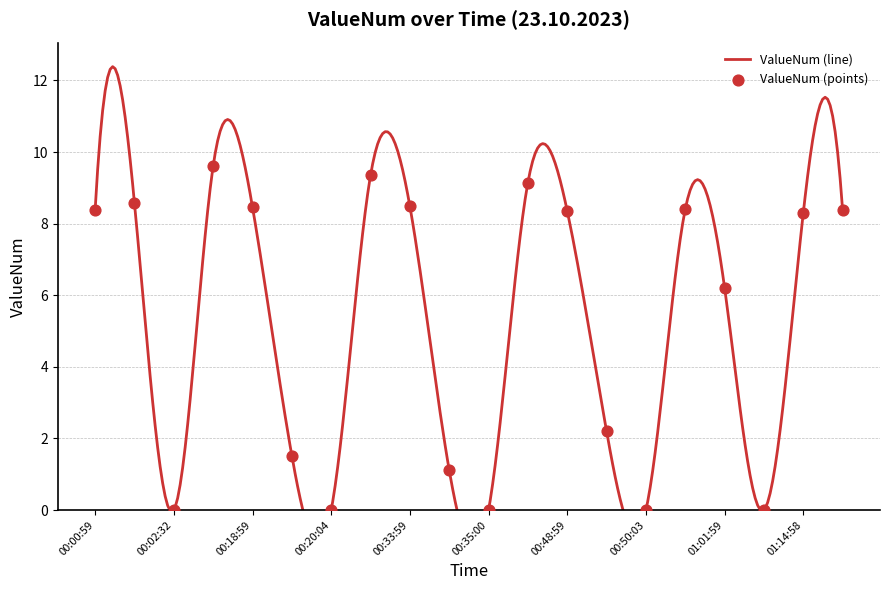

Which has a higher value, 00:49:58 or 00:00:59?

00:00:59